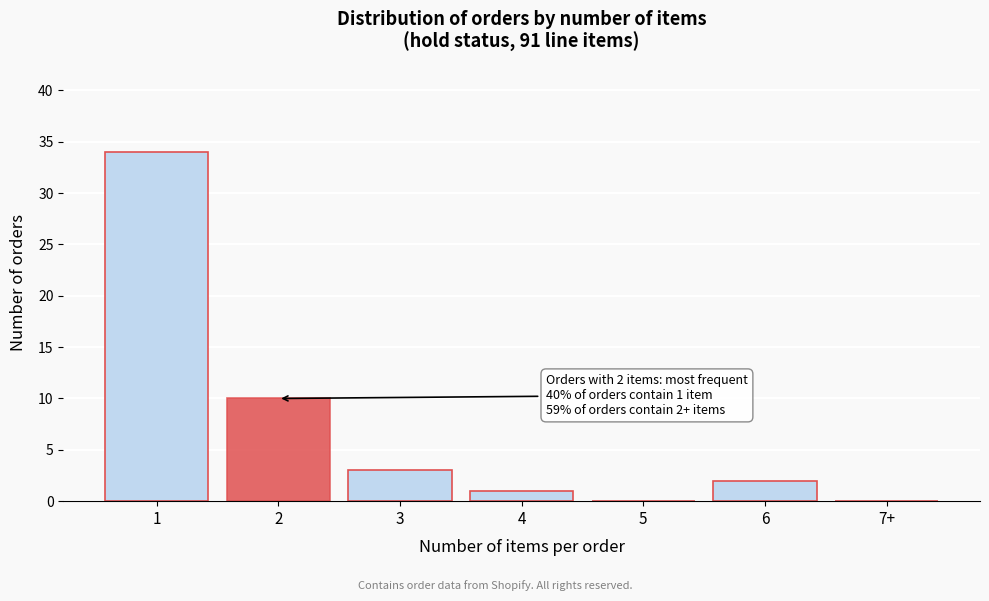

Reading left to right, what are all the values shown in this chart?

1=34	2=10	3=3	4=1	5=0	6=2	7+=0